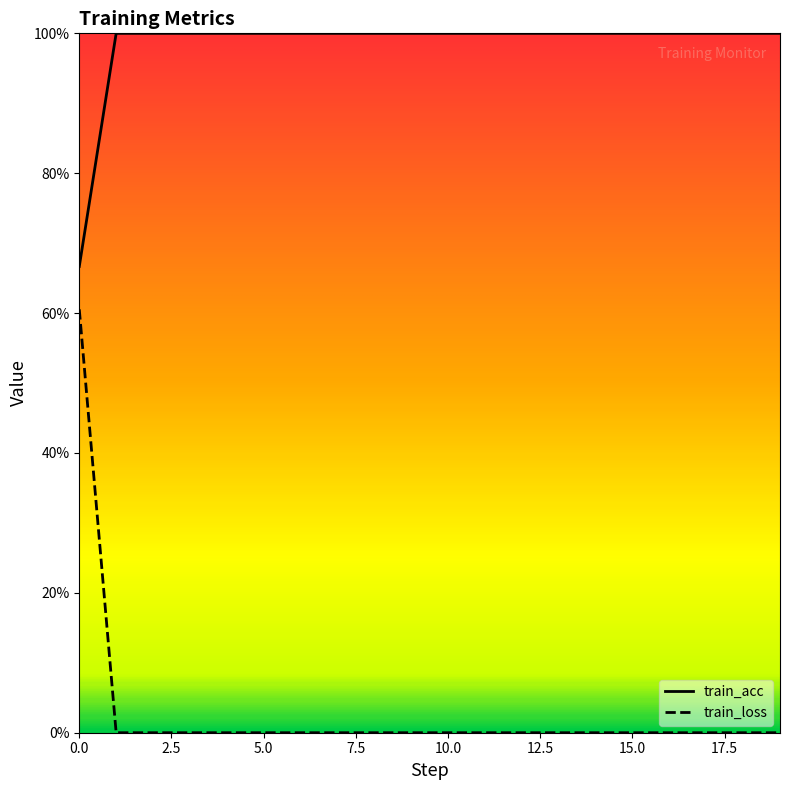

Reading left to right, list all the values displayed in this chart.

train_acc: 0=0.7	1=1.0	2=1.0	3=1.0	4=1.0	5=1.0	6=1.0	7=1.0	8=1.0	9=1.0	10=1.0	11=1.0	12=1.0	13=1.0	14=1.0	15=1.0	16=1.0	17=1.0	18=1.0	19=1.0
train_loss: 0=0.6	1=0.0	2=0.0	3=0.0	4=0.0	5=0.0	6=0.0	7=0.0	8=0.0	9=0.0	10=0.0	11=0.0	12=0.0	13=0.0	14=0.0	15=0.0	16=0.0	17=0.0	18=0.0	19=0.0